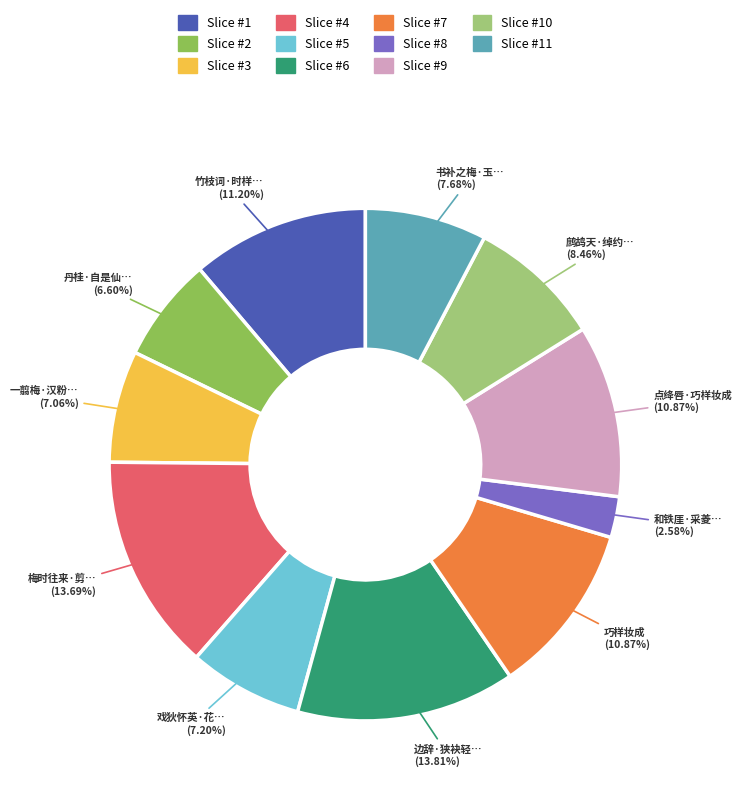

Is there a majority slice in this chart?

No